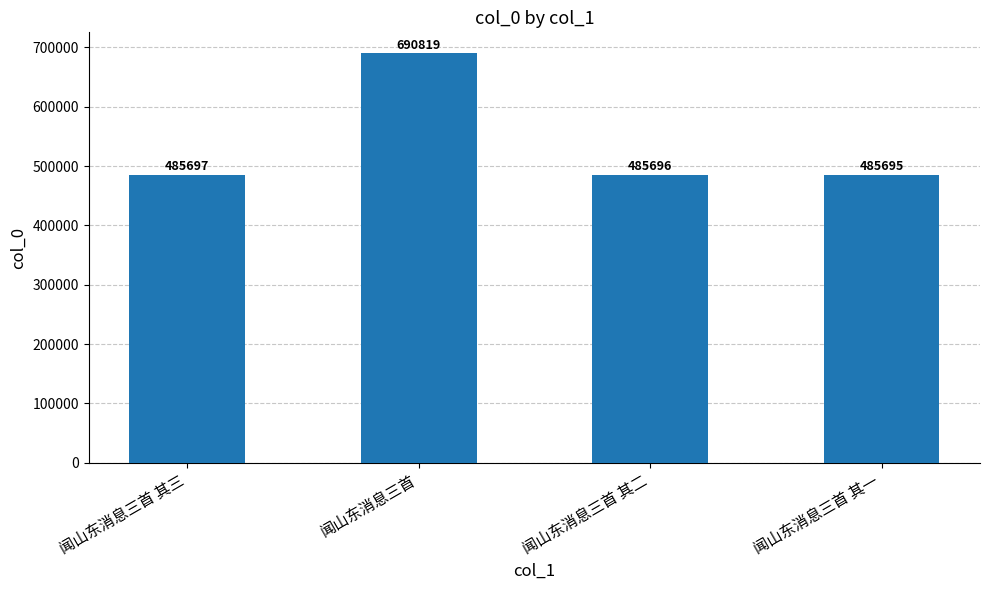

Rank the categories by value from lowest to highest.

闻山东消息三首 其一, 闻山东消息三首 其二, 闻山东消息三首 其三, 闻山东消息三首